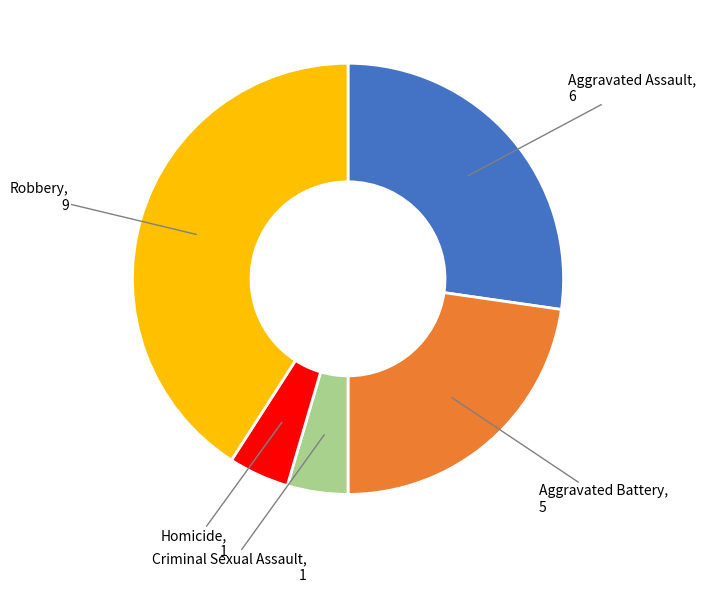

Is there any slice that represents more than half of the pie?

No